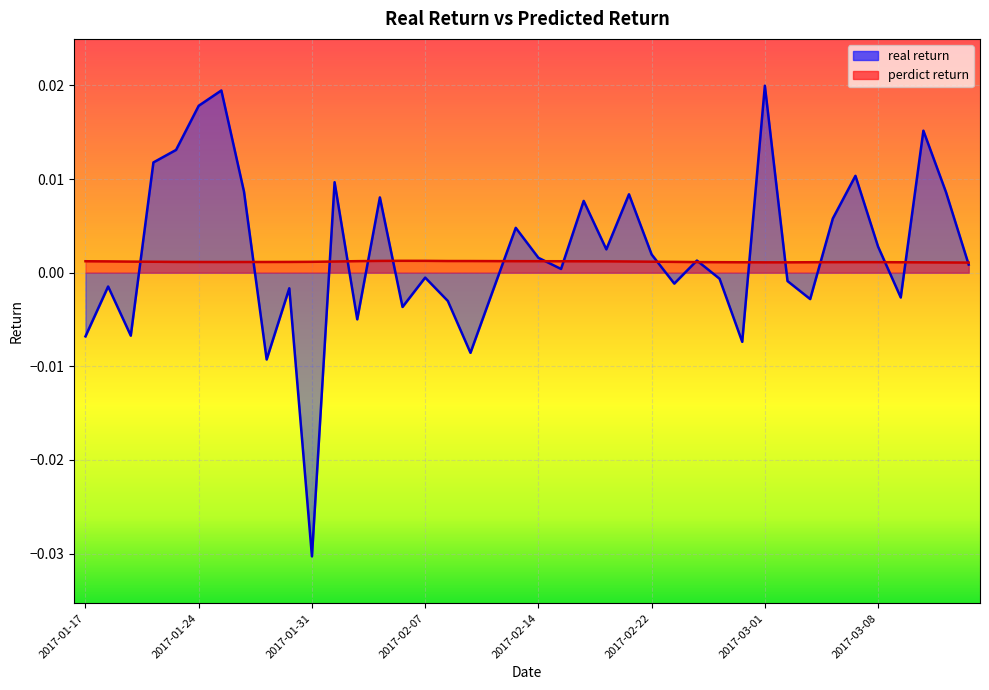

After their last crossing, which series has the higher values: perdict return or real return?

perdict return